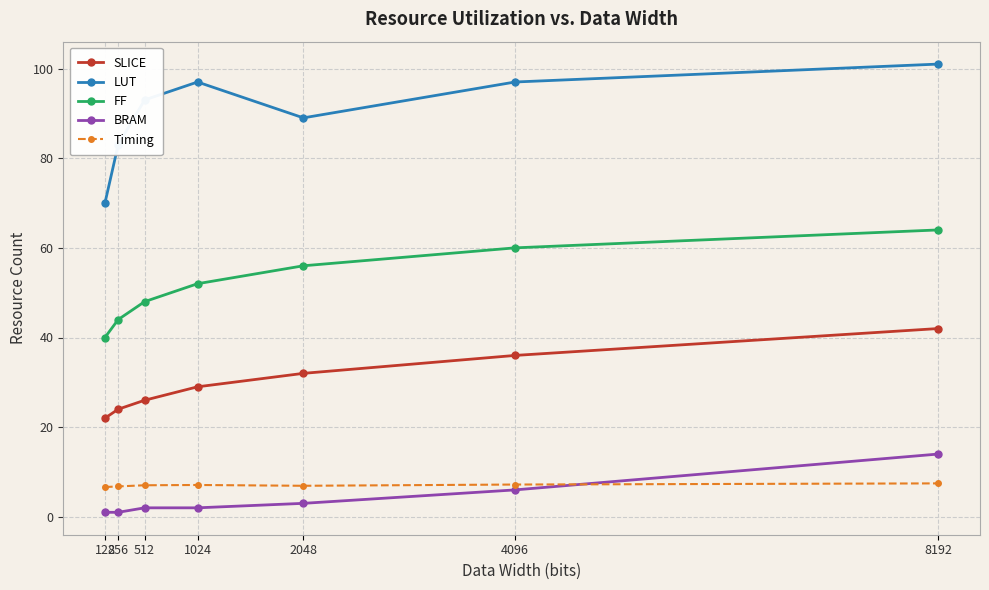

At which label does BRAM reach its peak?

8192